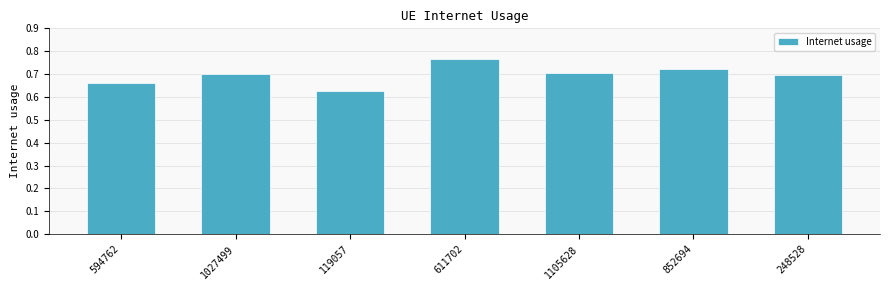

Which category has the lowest value across all series?

119057